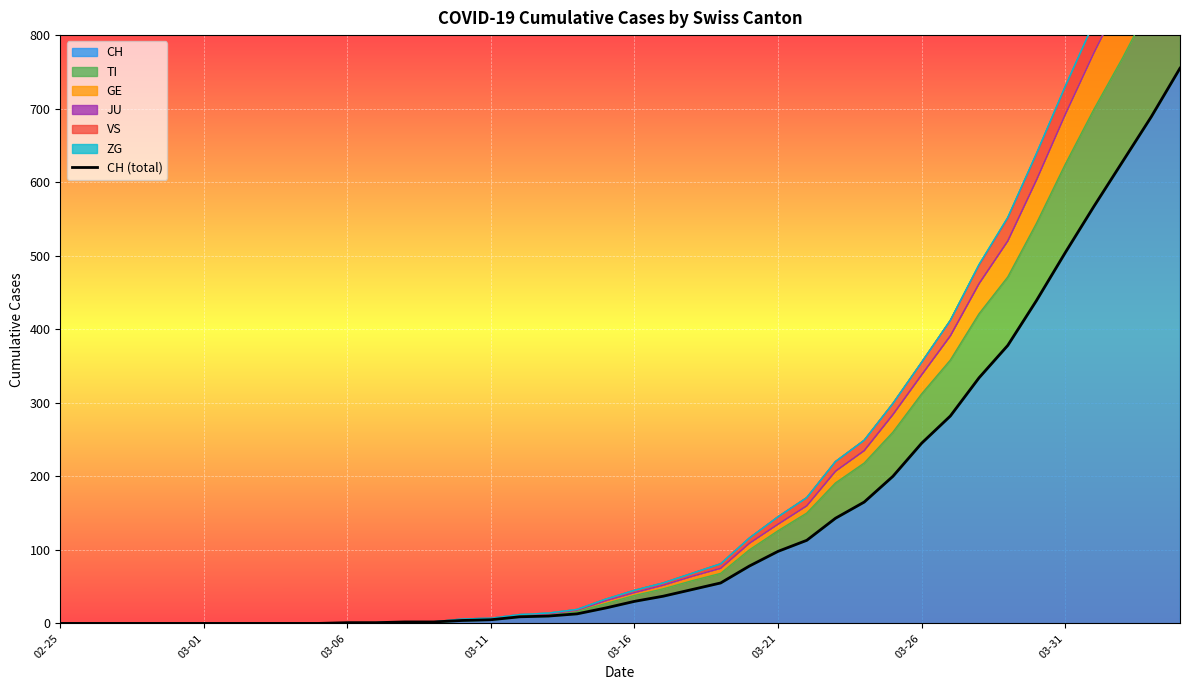

The CH series shows 98 at 03-21. True or false?

True